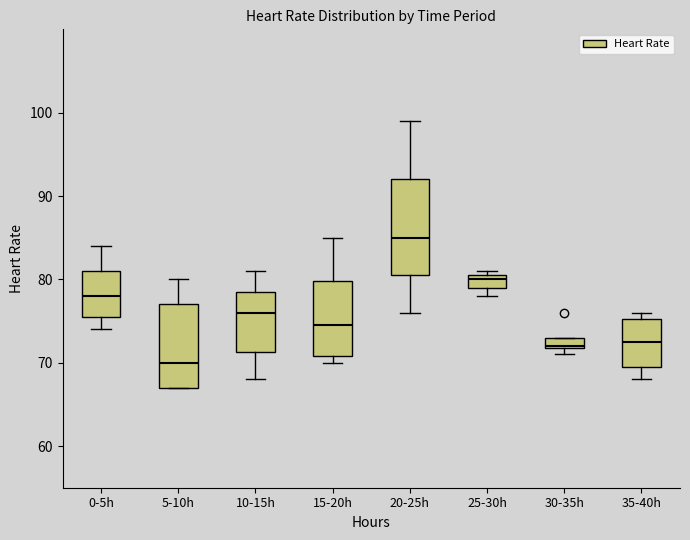

Where is the upper edge of the box for 15-20h on the y-axis? The values are not printed on the chart, so give them approximately, as read against the axis.

80